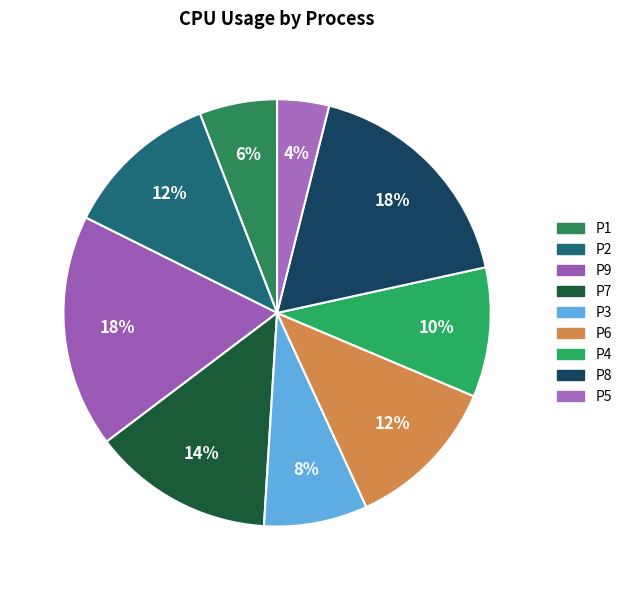

Is P5 the majority of the pie?

No